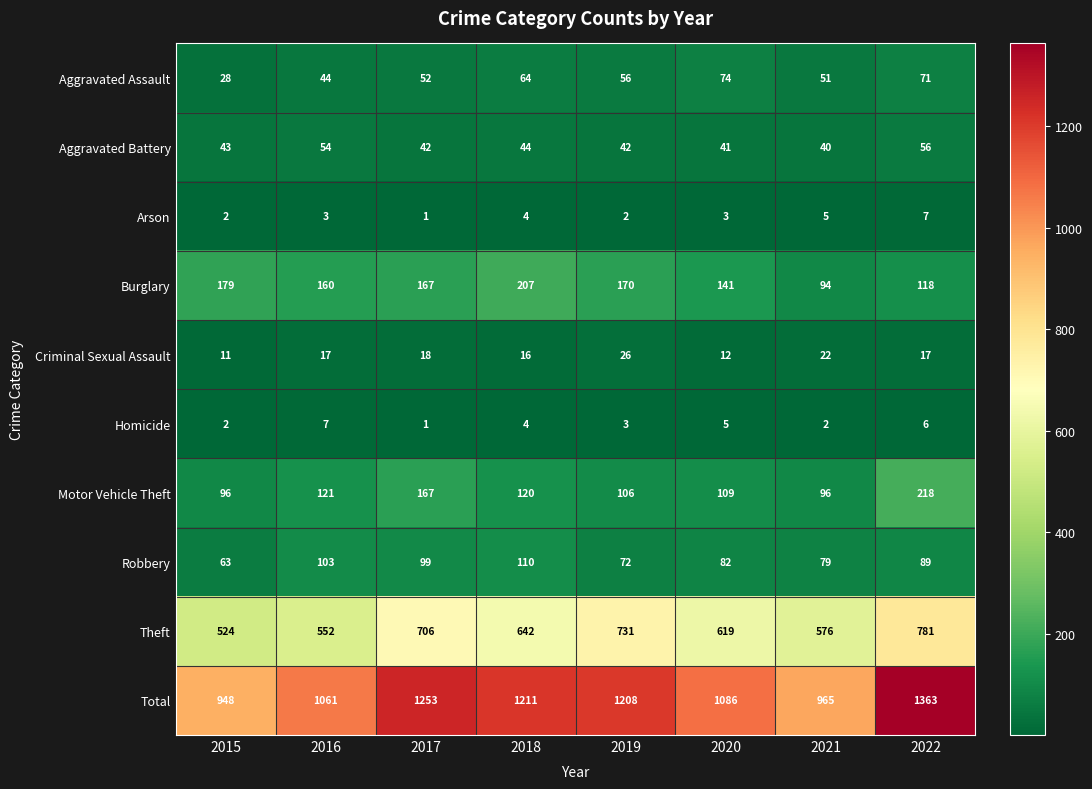

The value of Total at 2016 is 564. True or false?

False